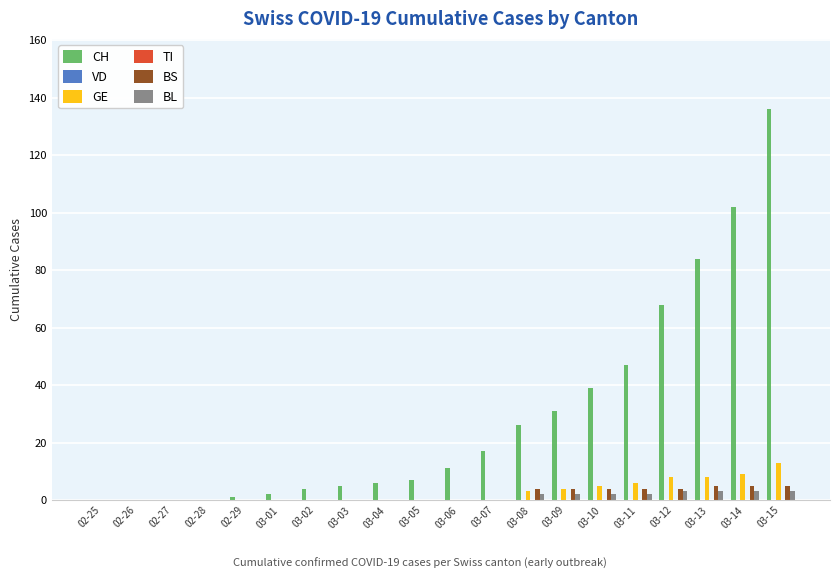

Reading right to left, transcribe all the data shown in this chart.

CH: 03-15=136	03-14=102	03-13=84	03-12=68	03-11=47	03-10=39	03-09=31	03-08=26	03-07=17	03-06=11	03-05=7	03-04=6	03-03=5	03-02=4	03-01=2	02-29=1	02-28=0	02-27=0	02-26=0	02-25=0
VD: 03-15=0	03-14=0	03-13=0	03-12=0	03-11=0	03-10=0	03-09=0	03-08=0	03-07=0	03-06=0	03-05=0	03-04=0	03-03=0	03-02=0	03-01=0	02-29=0	02-28=0	02-27=0	02-26=0	02-25=0
GE: 03-15=13	03-14=9	03-13=8	03-12=8	03-11=6	03-10=5	03-09=4	03-08=3	03-07=0	03-06=0	03-05=0	03-04=0	03-03=0	03-02=0	03-01=0	02-29=0	02-28=0	02-27=0	02-26=0	02-25=0
TI: 03-15=0	03-14=0	03-13=0	03-12=0	03-11=0	03-10=0	03-09=0	03-08=0	03-07=0	03-06=0	03-05=0	03-04=0	03-03=0	03-02=0	03-01=0	02-29=0	02-28=0	02-27=0	02-26=0	02-25=0
BS: 03-15=5	03-14=5	03-13=5	03-12=4	03-11=4	03-10=4	03-09=4	03-08=4	03-07=0	03-06=0	03-05=0	03-04=0	03-03=0	03-02=0	03-01=0	02-29=0	02-28=0	02-27=0	02-26=0	02-25=0
BL: 03-15=3	03-14=3	03-13=3	03-12=3	03-11=2	03-10=2	03-09=2	03-08=2	03-07=0	03-06=0	03-05=0	03-04=0	03-03=0	03-02=0	03-01=0	02-29=0	02-28=0	02-27=0	02-26=0	02-25=0